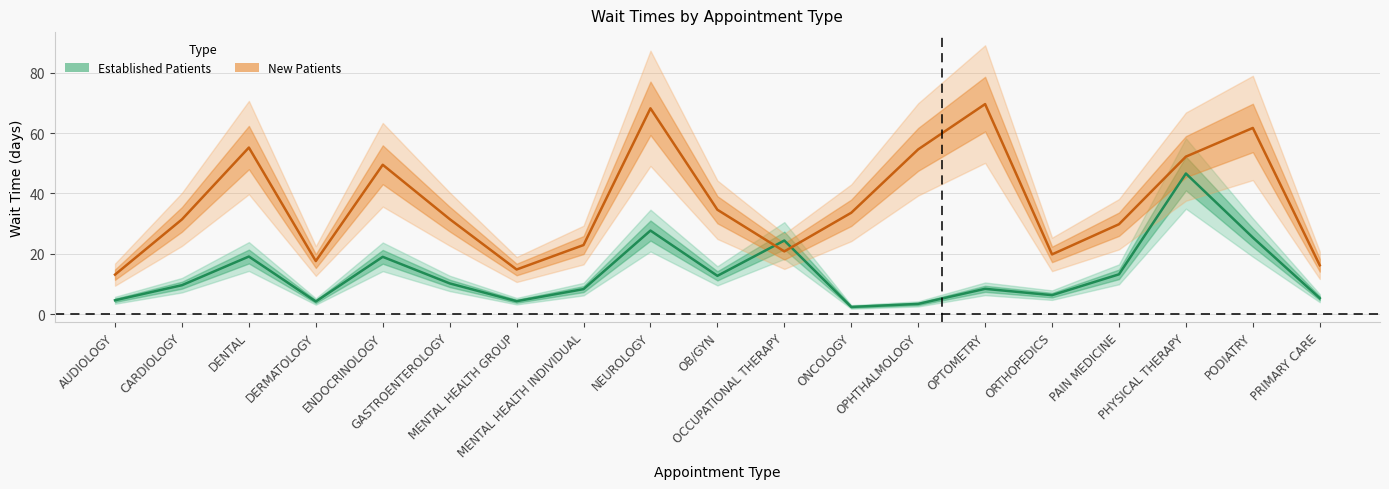

Count the number of categories in the chart.

19